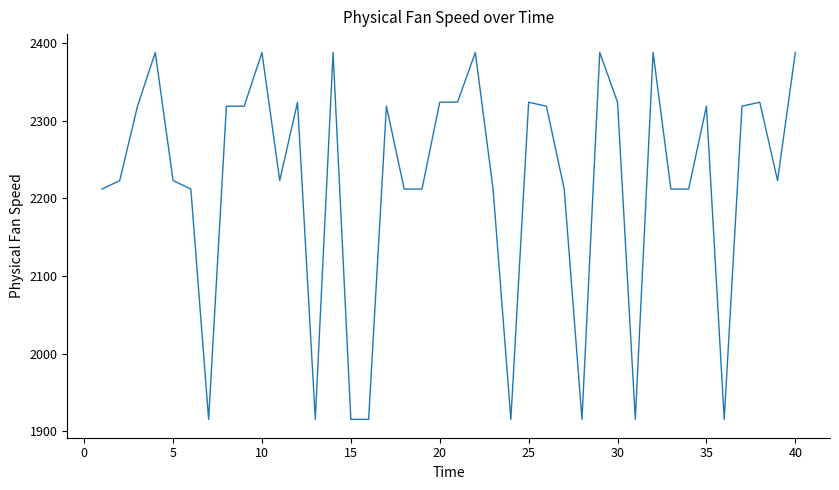

What is the greatest value displayed?

2388.1